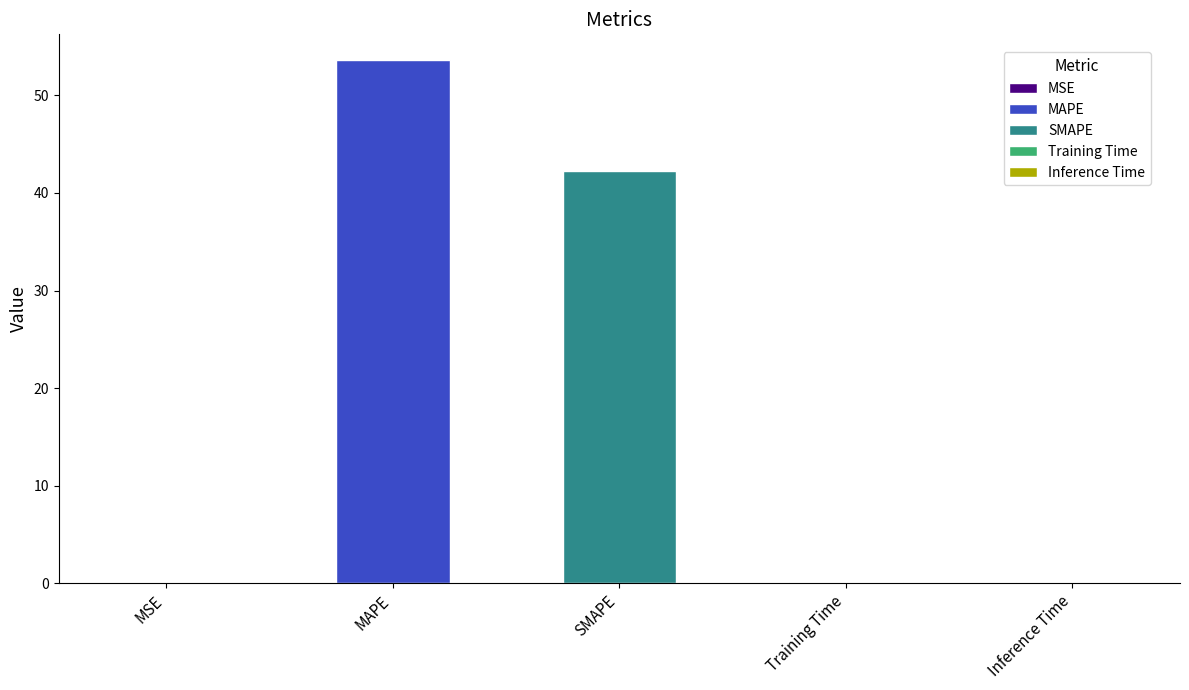

What is the difference between the maximum and minimum values?

53.5